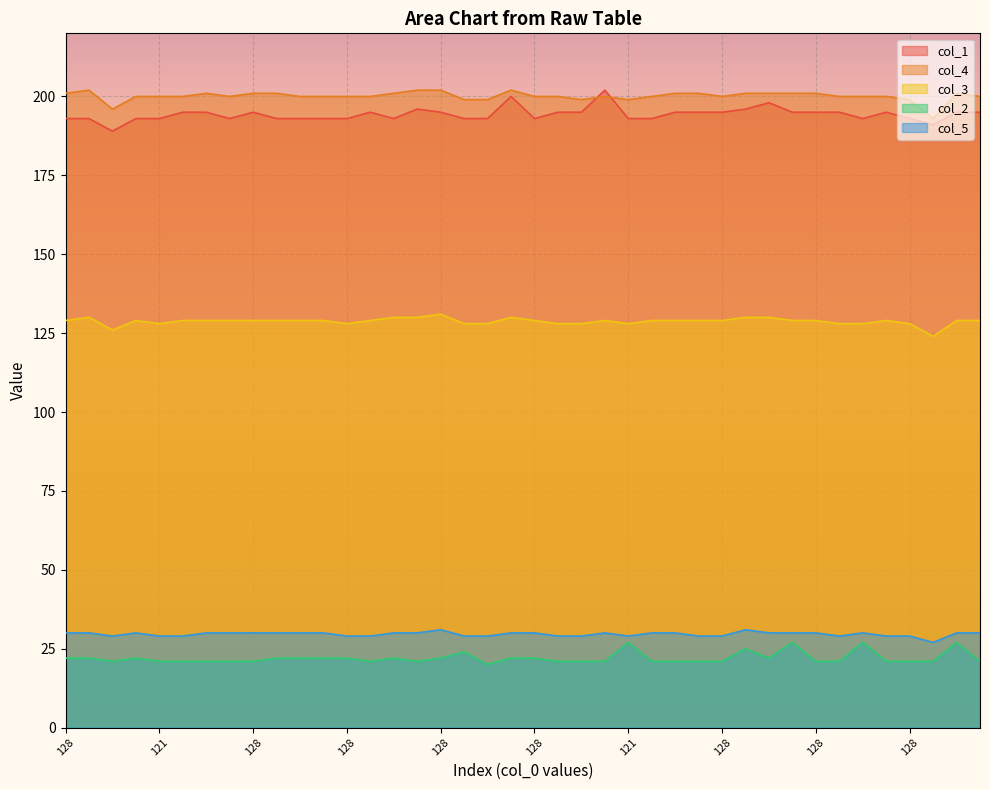

True or false: col_3 and col_2 cross at least once.

False